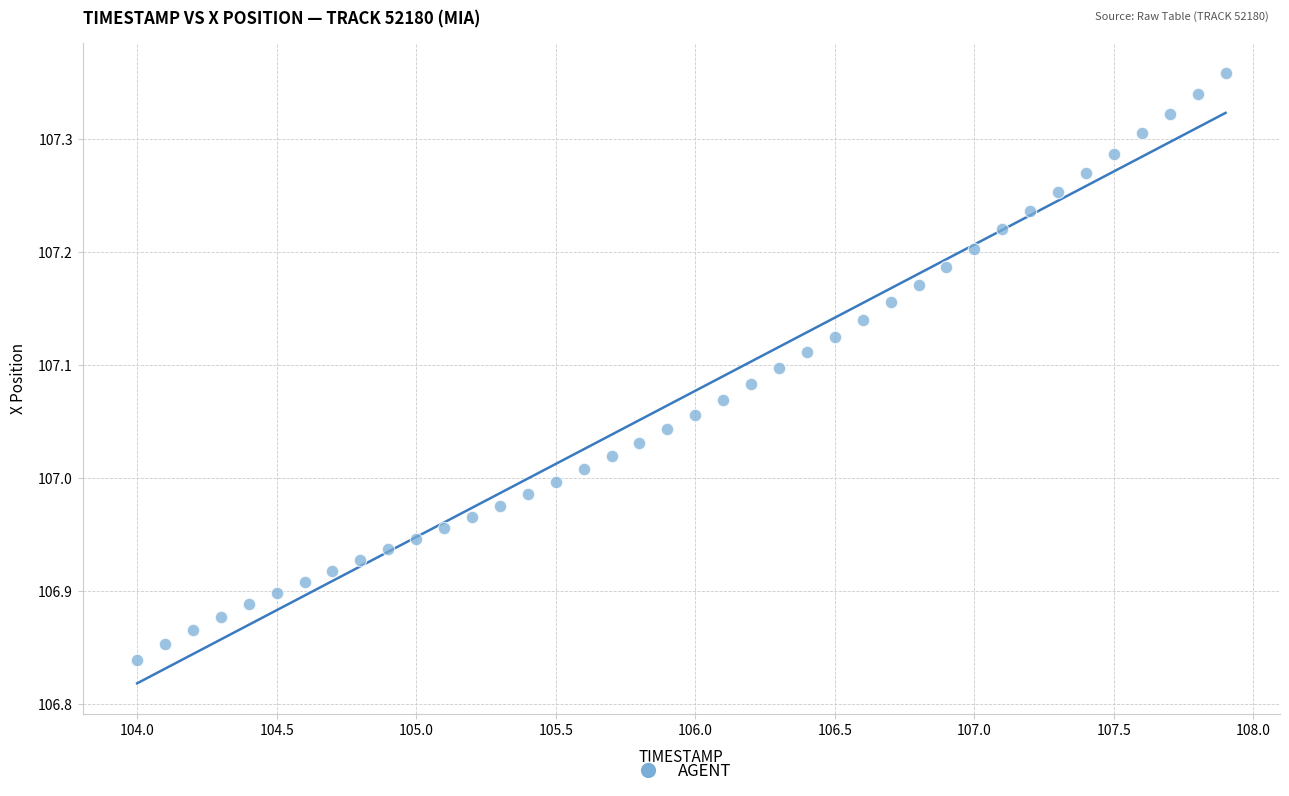

What is the range of Y values (max minus min)?

0.5